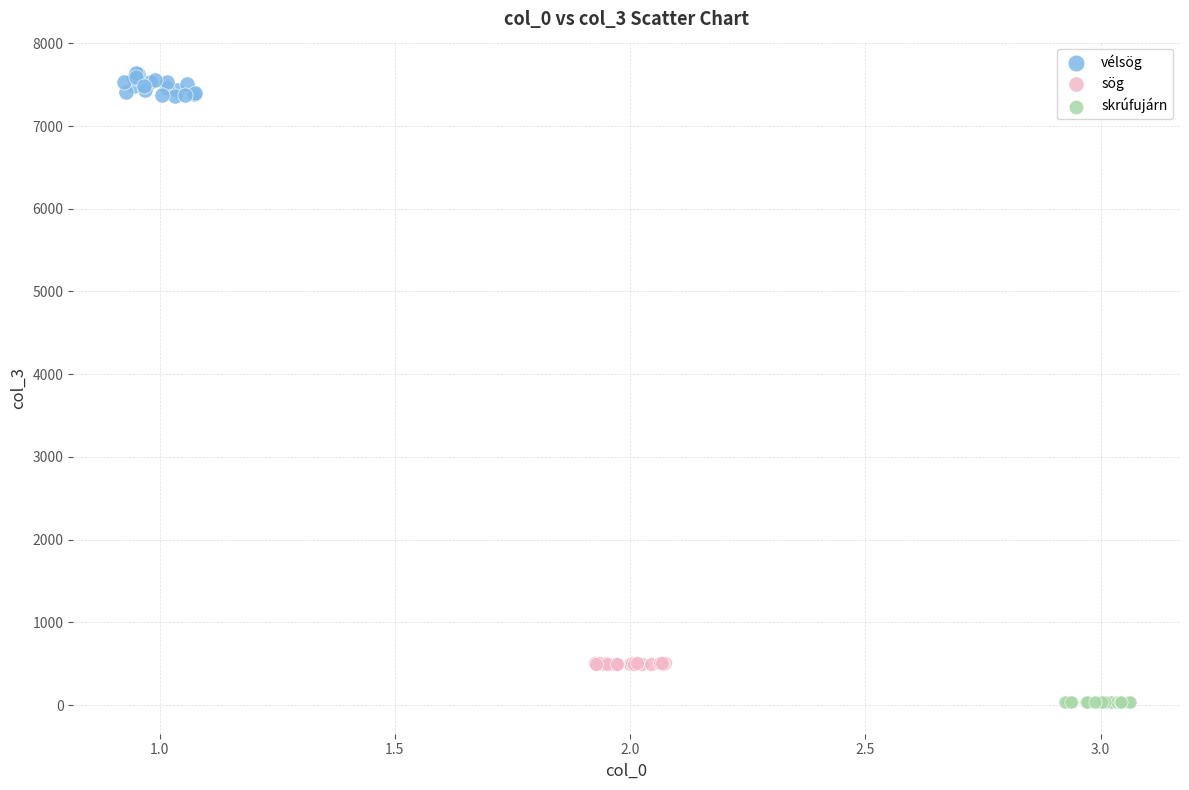

Which series contains the lowest Y value?

skrúfujárn